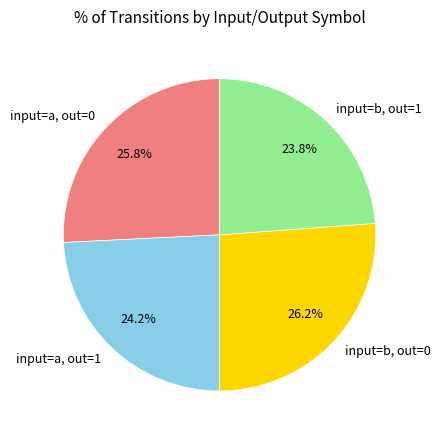

How many segments does this pie chart have?

4